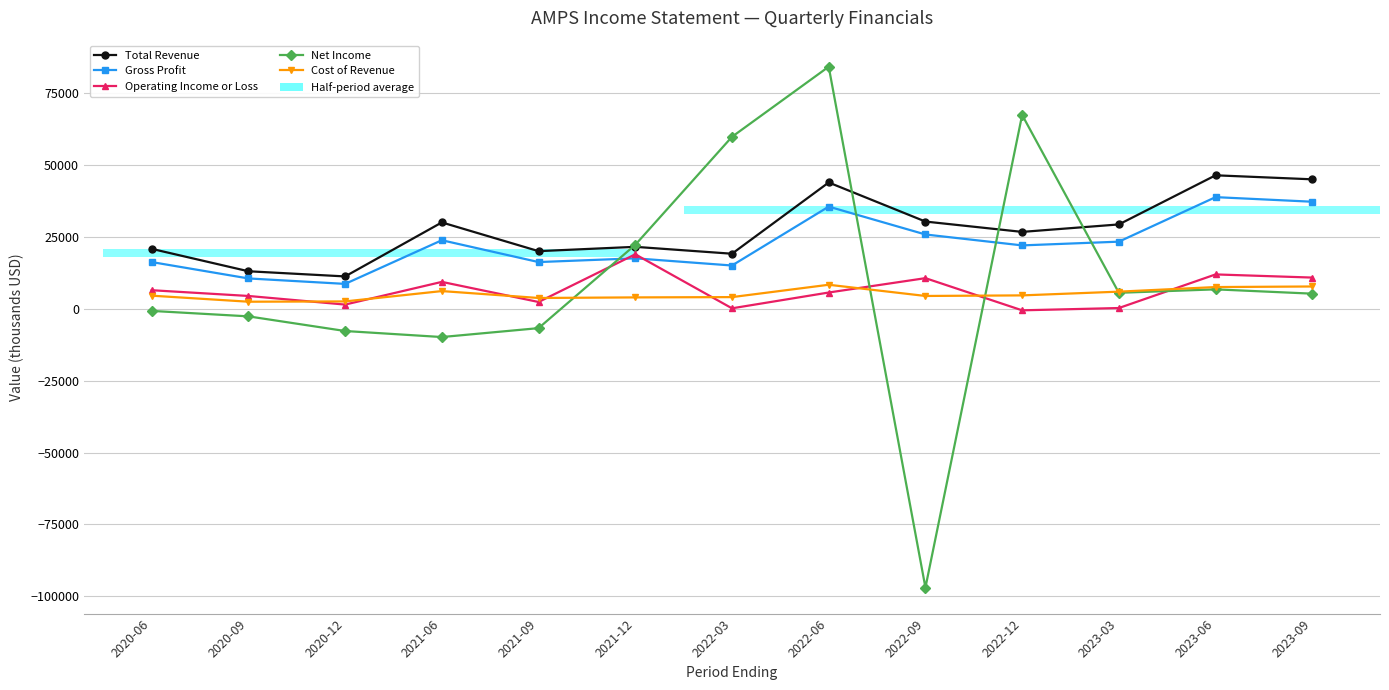

List the series in order of their peak value, lowest first.

Cost of Revenue, Operating Income or Loss, Gross Profit, Total Revenue, Net Income